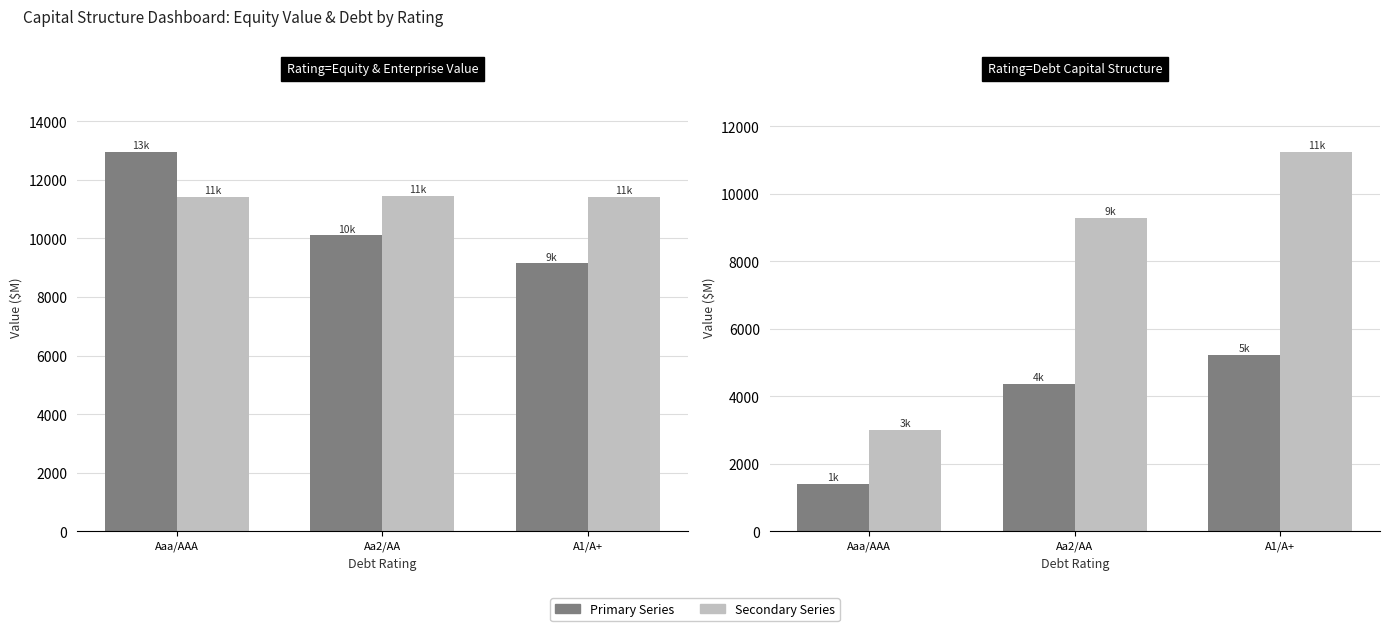

What is the sum of all Enterprise Value values?

34285.5